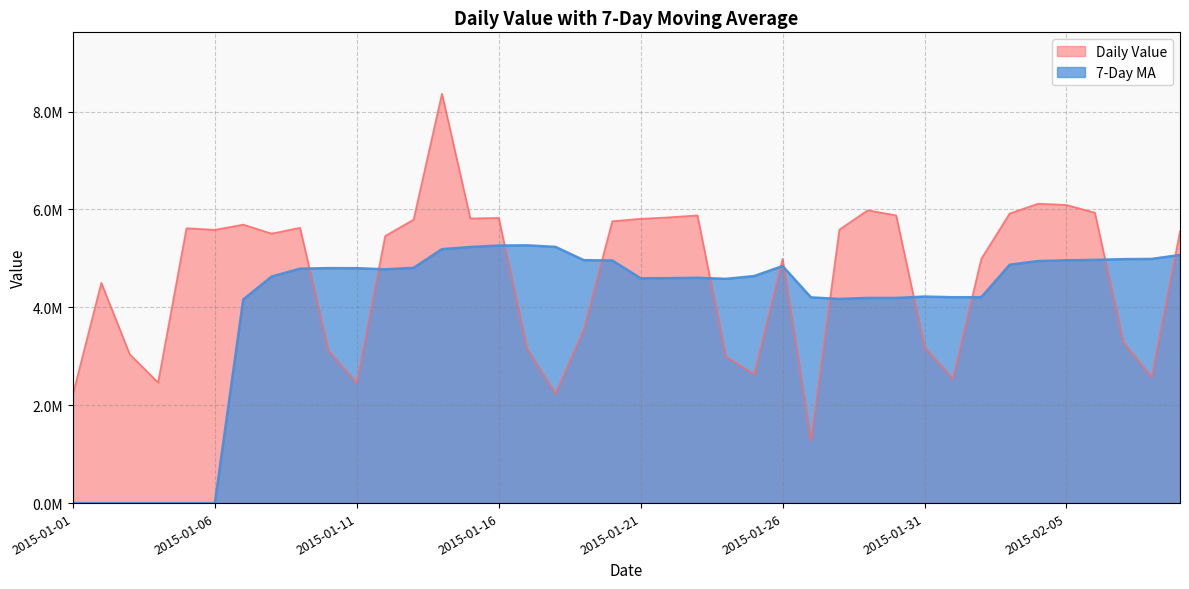

After their last crossing, which series has the higher values: Daily Value or 7-Day MA?

Daily Value